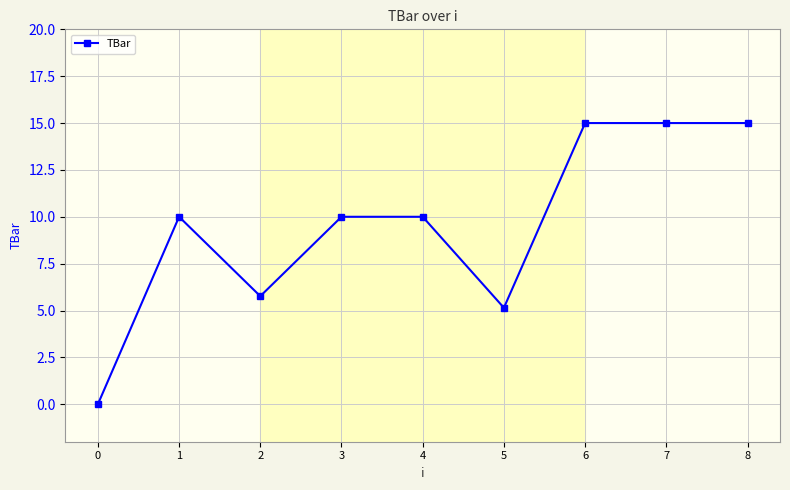

Read the value at 2.

5.8